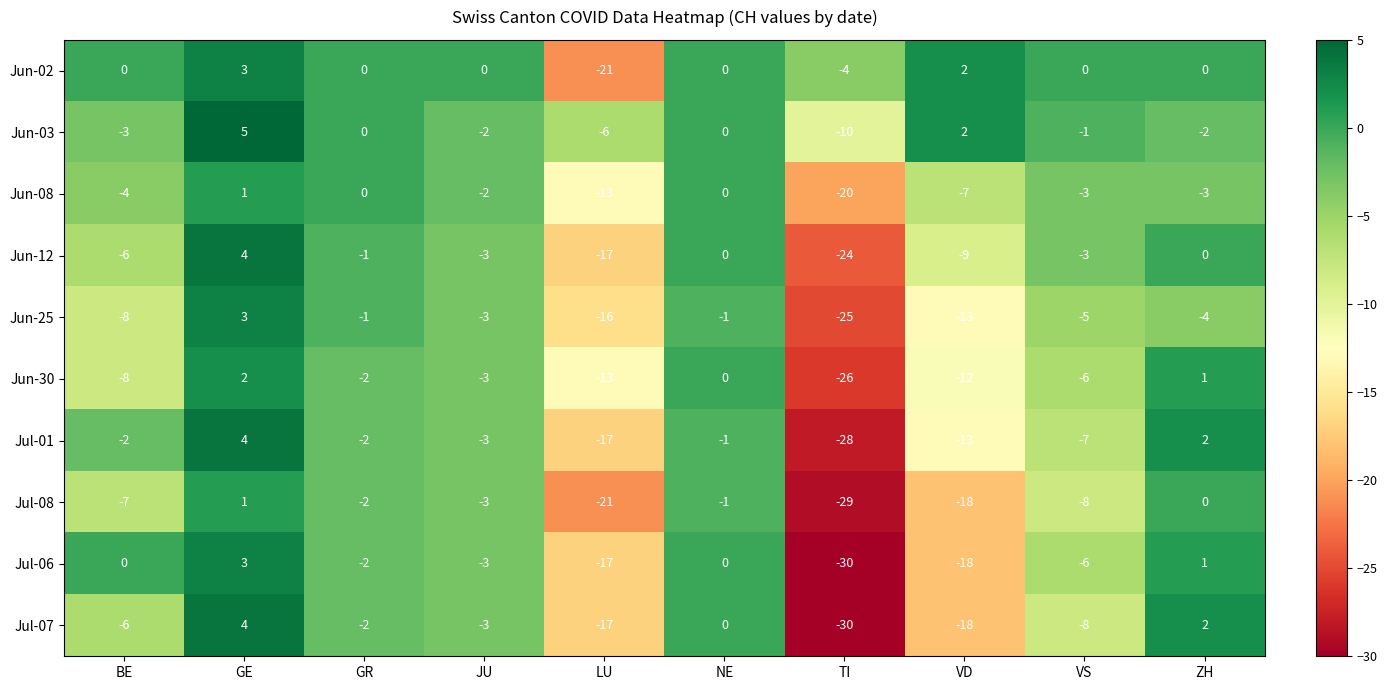

True or false: Jun-12 has a value of -24 at TI.

True